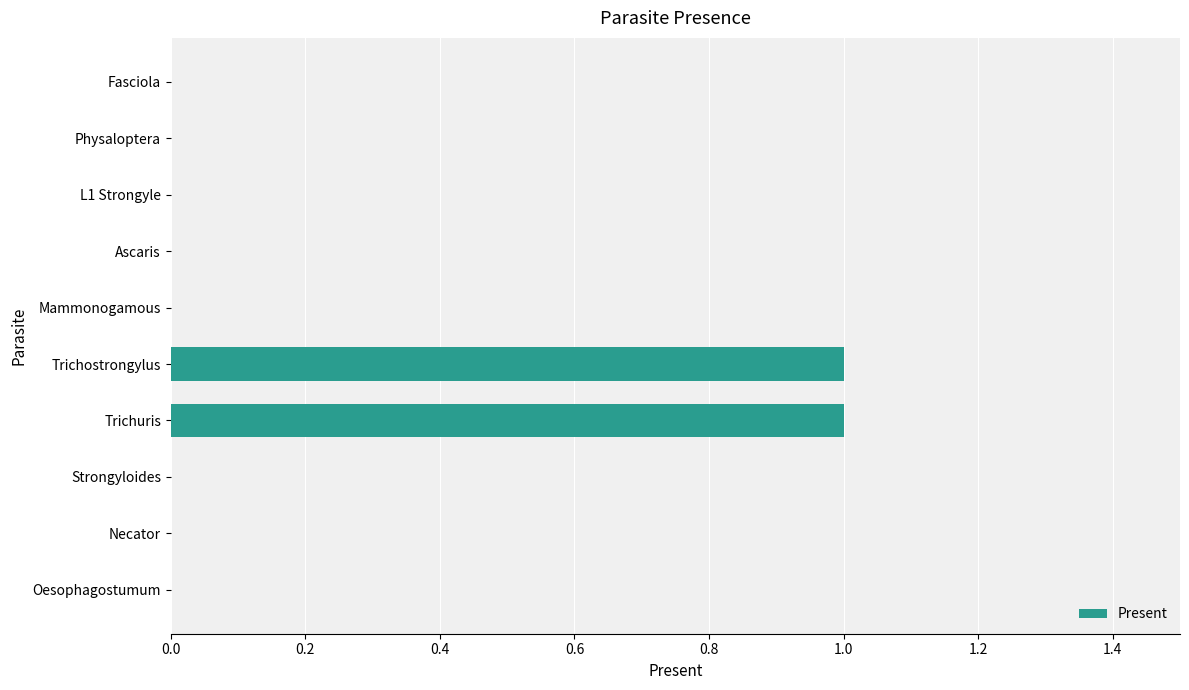

Does the chart contain stacked bars?

No